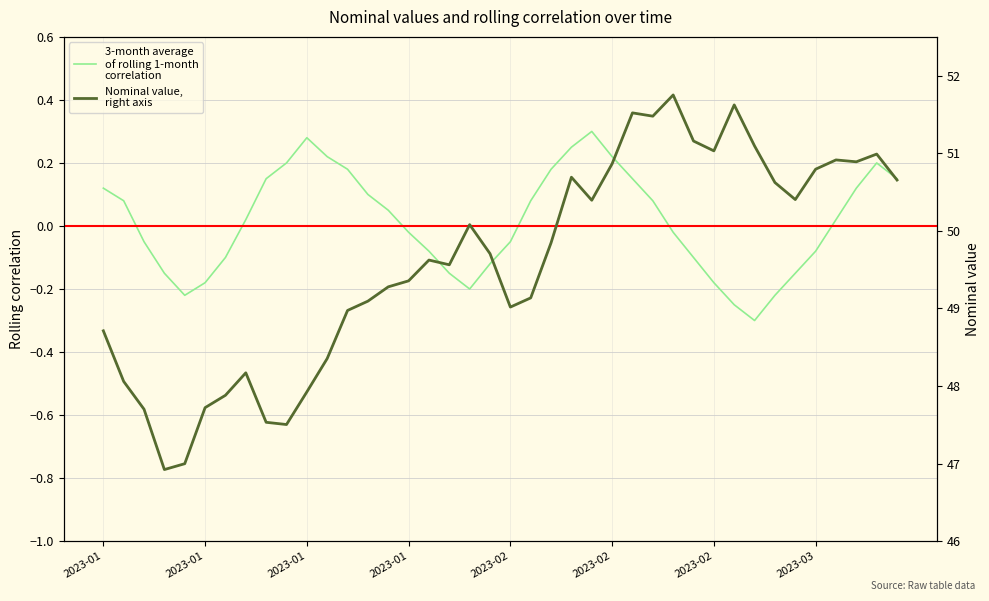

List the series in order of their overall mean, lowest first.

3-month average
of rolling 1-month
correlation, Nominal value,
right axis